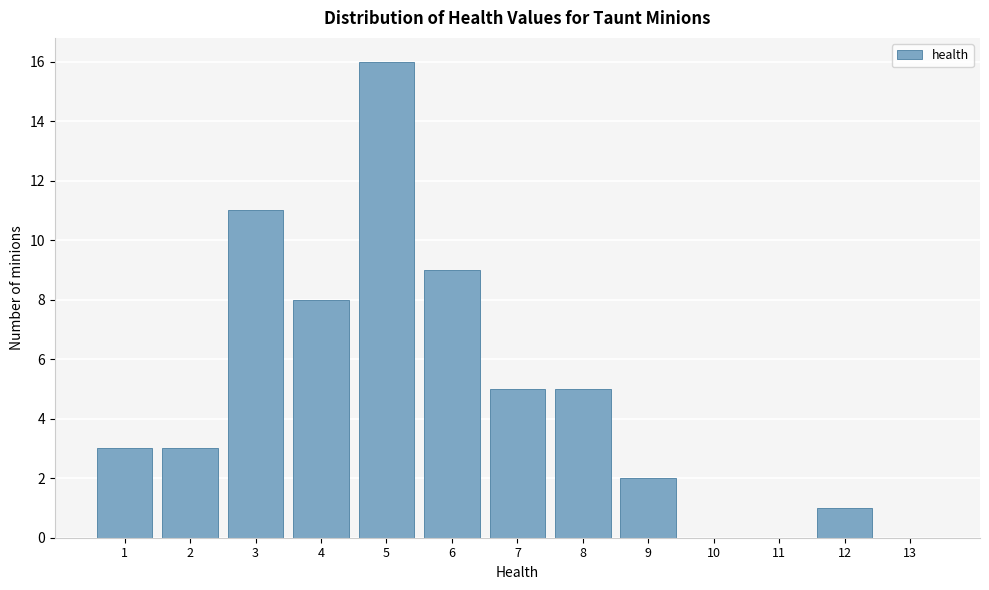

Reading right to left, list all the values displayed in this chart.

13=0	12=1	11=0	10=0	9=2	8=5	7=5	6=9	5=16	4=8	3=11	2=3	1=3